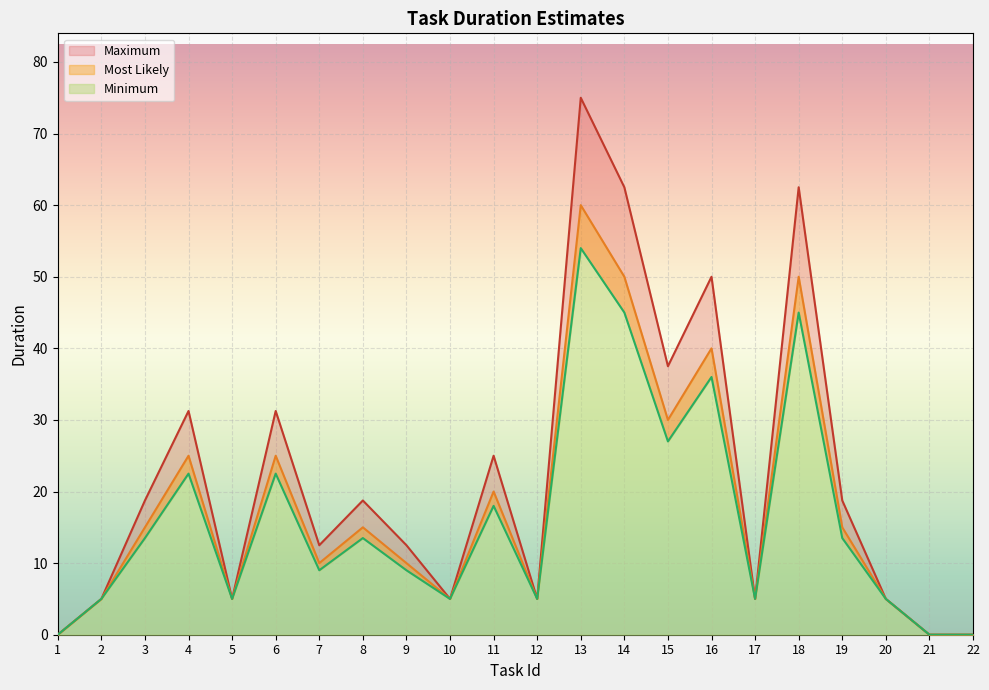

True or false: Maximum has more than 1 points higher than both neighbors.

True